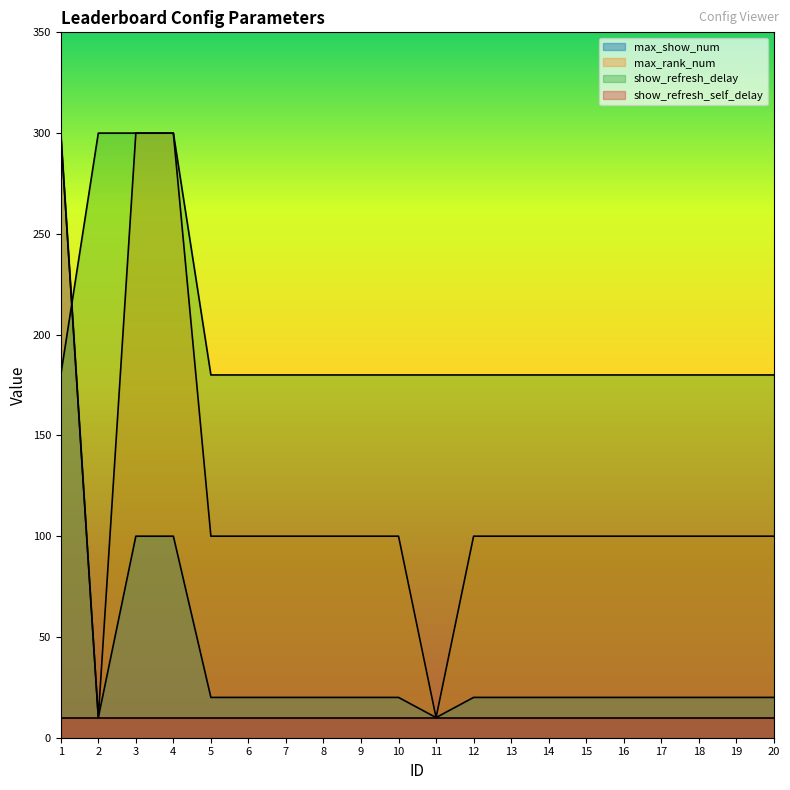

List the series in order of their overall mean, highest first.

show_refresh_delay, max_rank_num, max_show_num, show_refresh_self_delay